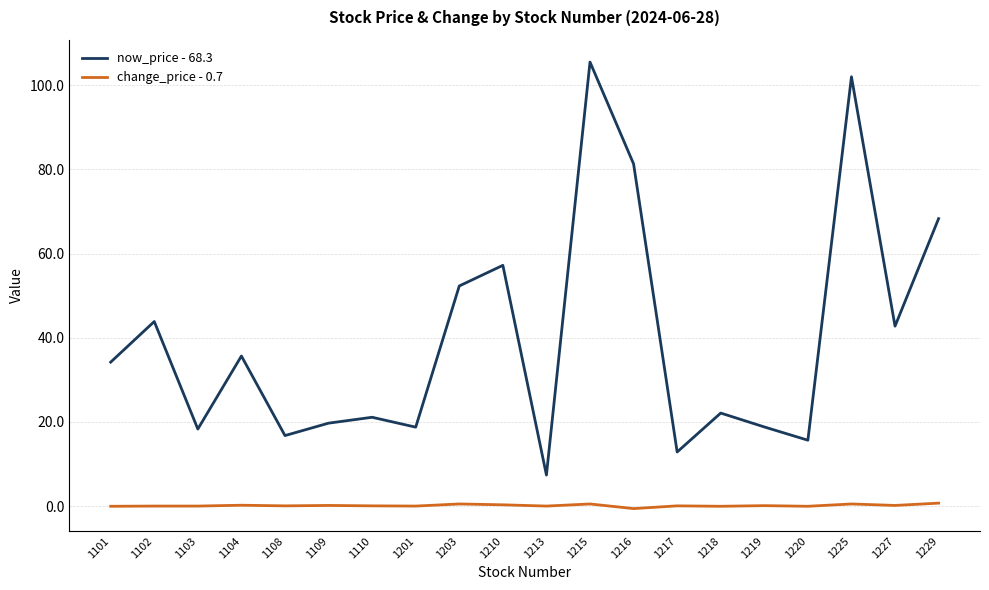

Rank the series by their maximum value, from lowest to highest.

change_price - 0.7, now_price - 68.3